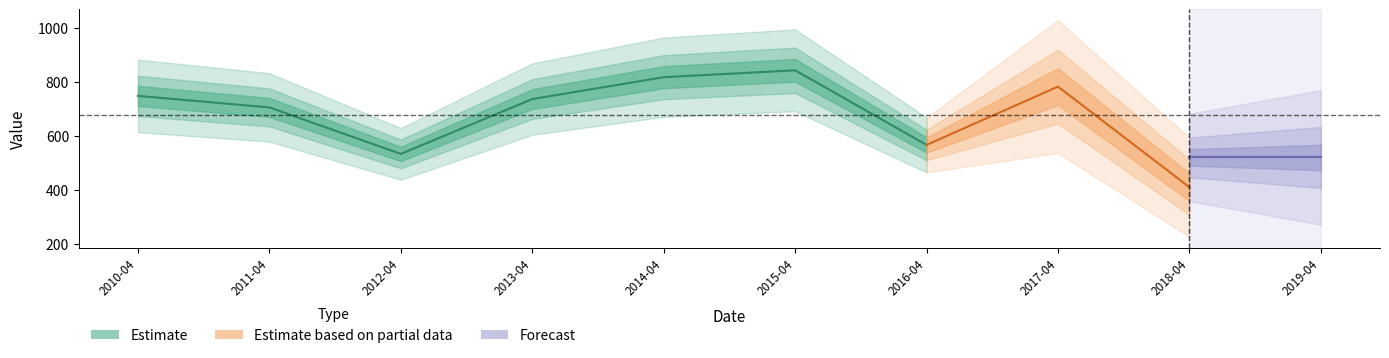

True or false: the data has more than 2 interior local peaks.

False